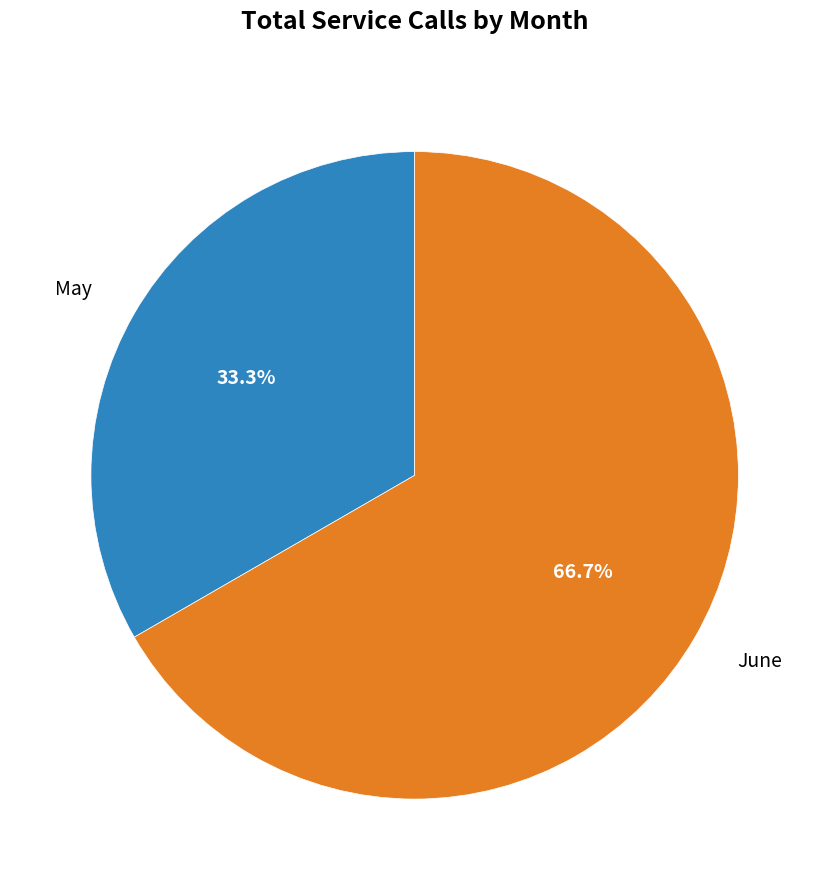

What portion of the pie excludes June?

33.3%